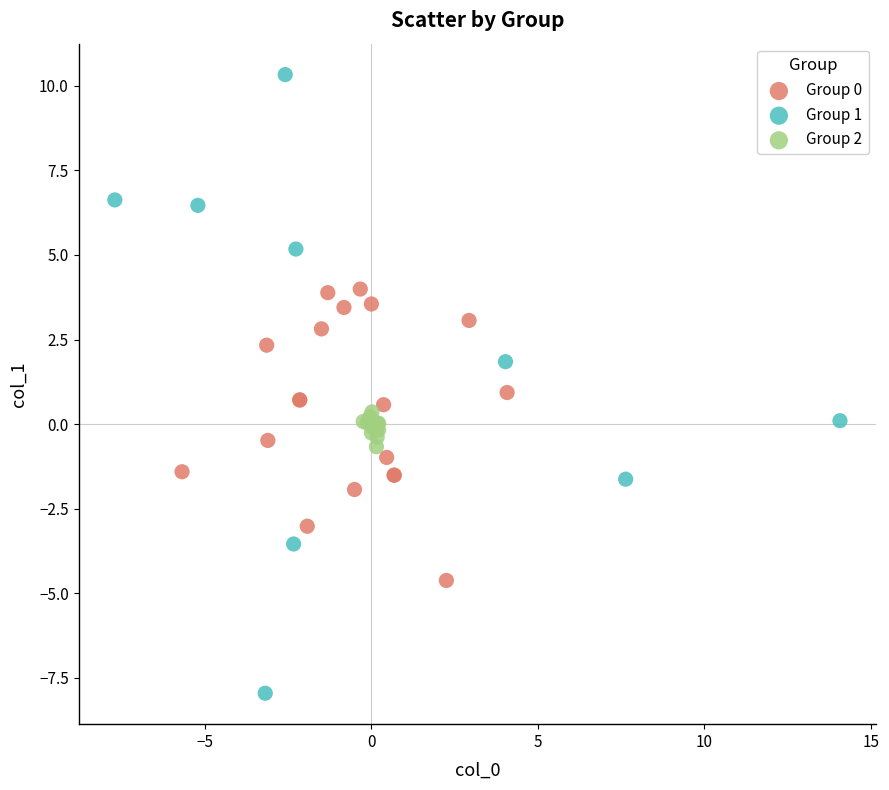

Which series reaches the minimum Y coordinate?

Group 1